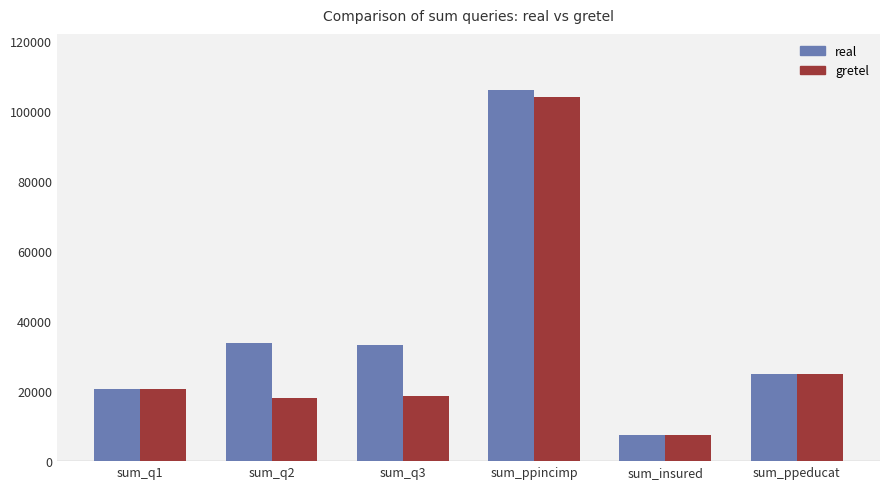

Which series has the largest total across all categories?

real